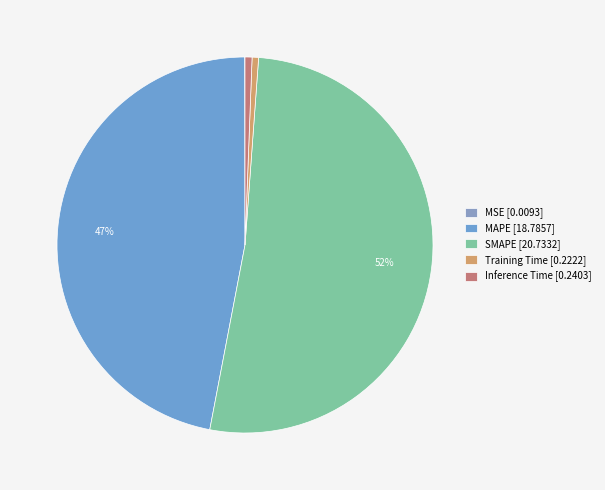

How many segments does this pie chart have?

5